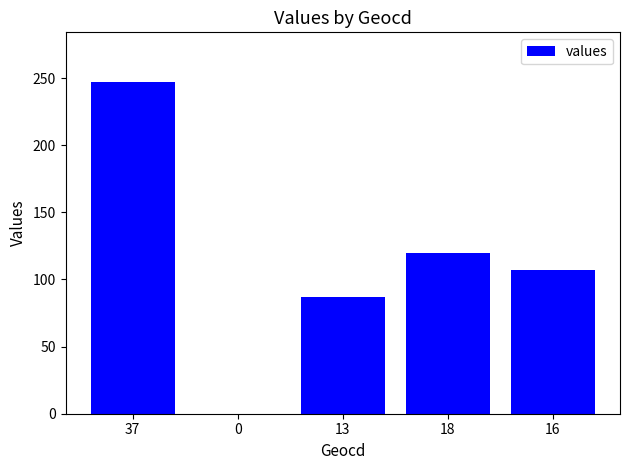

True or false: the data shows 247 at 37.

True